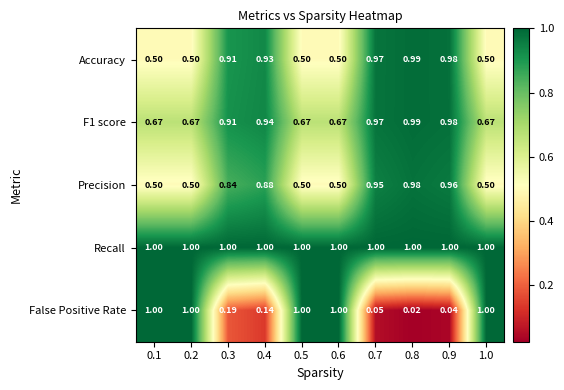

Is the value of Recall at 0.7 greater than the value of False Positive Rate at 0.4?

Yes